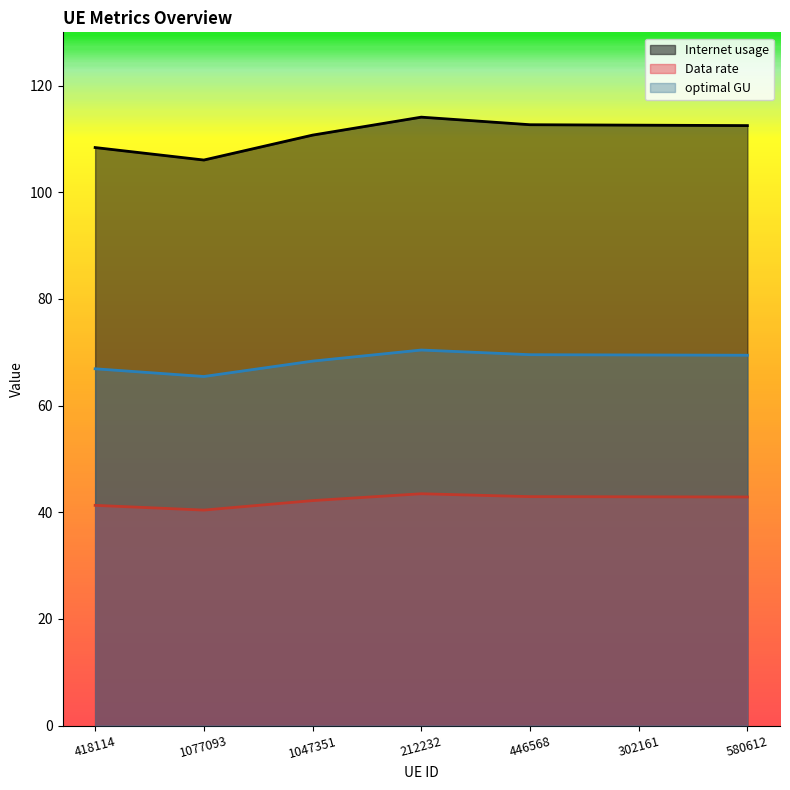

How many lines are shown in the chart?

3